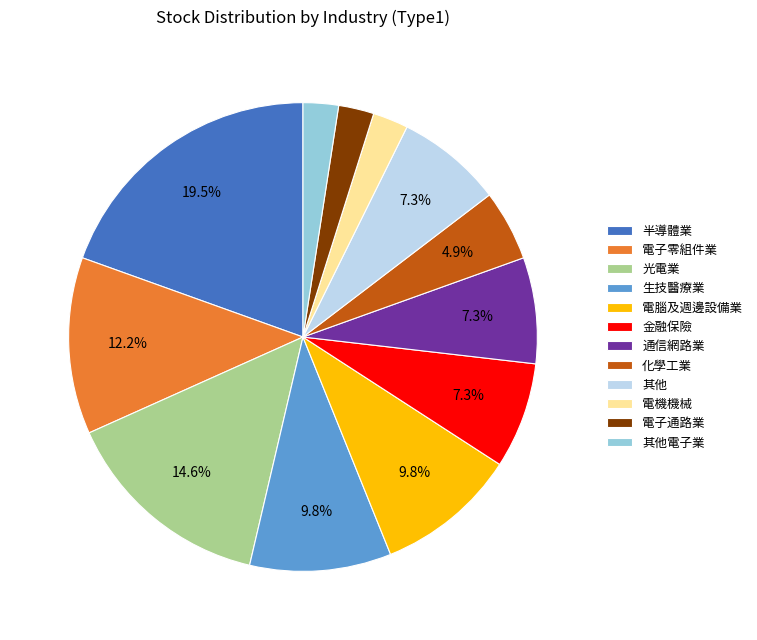

Combined, do 電腦及週邊設備業 and 其他電子業 account for over 50%?

No